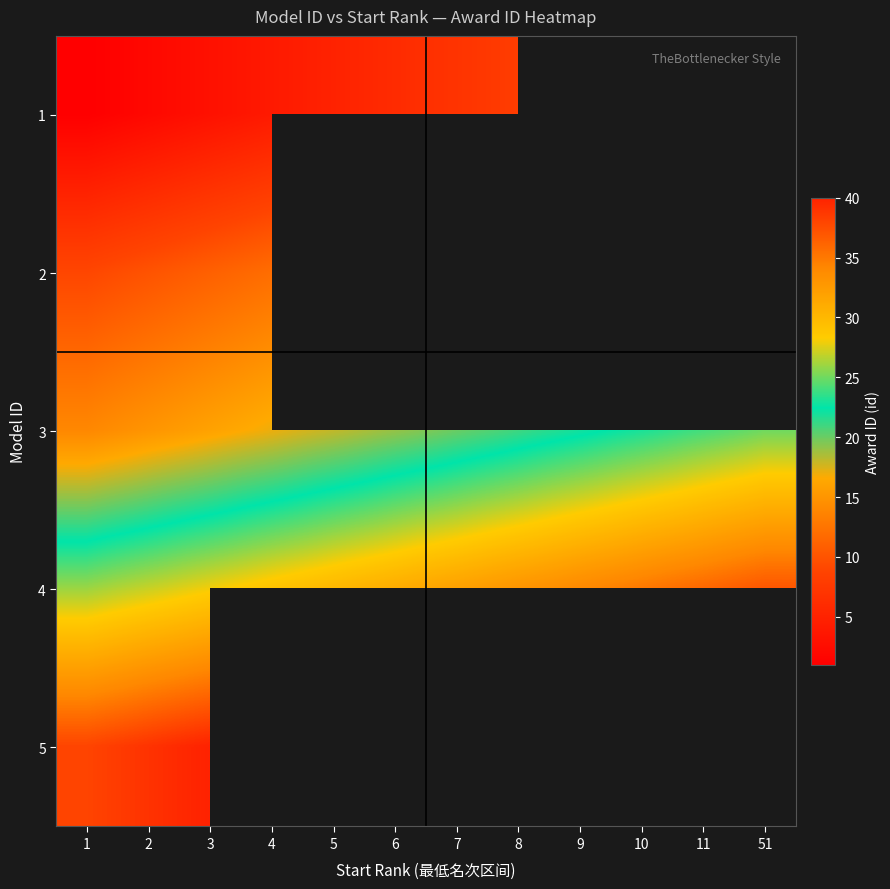

At which category is the sum across all series the highest?

3